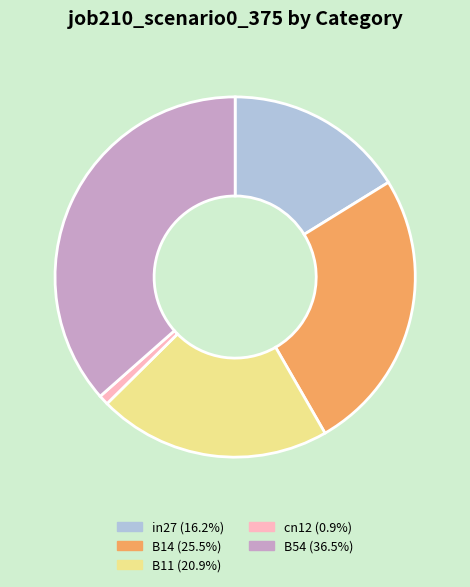

Is it true that cn12 is 11% of the pie?

False